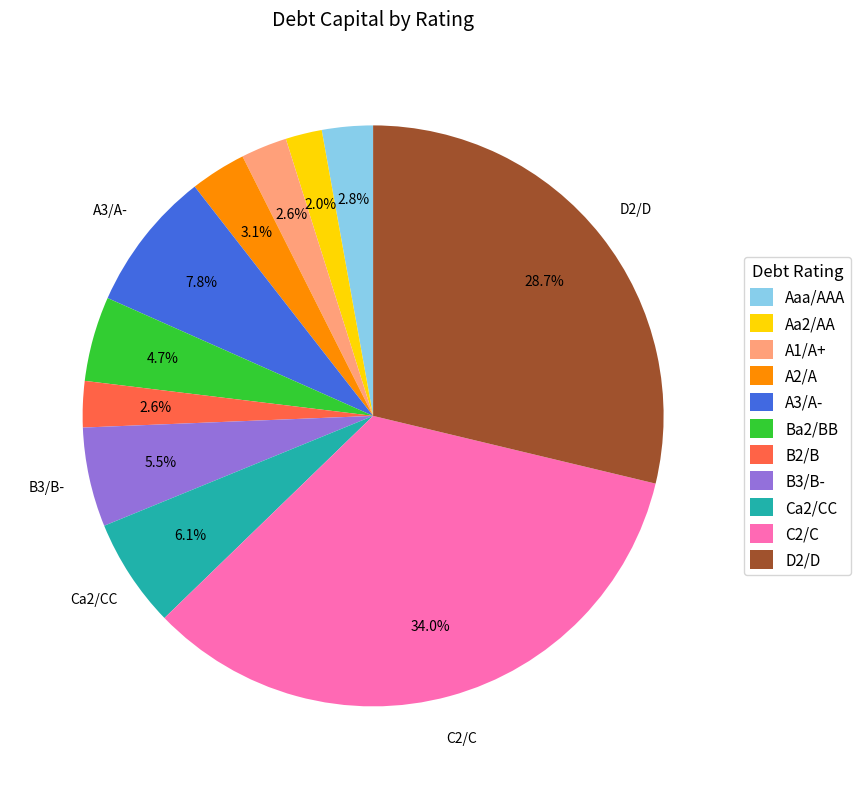

Approximately how many times larger is the value at A2/A compared to Ca2/CC?

0.5